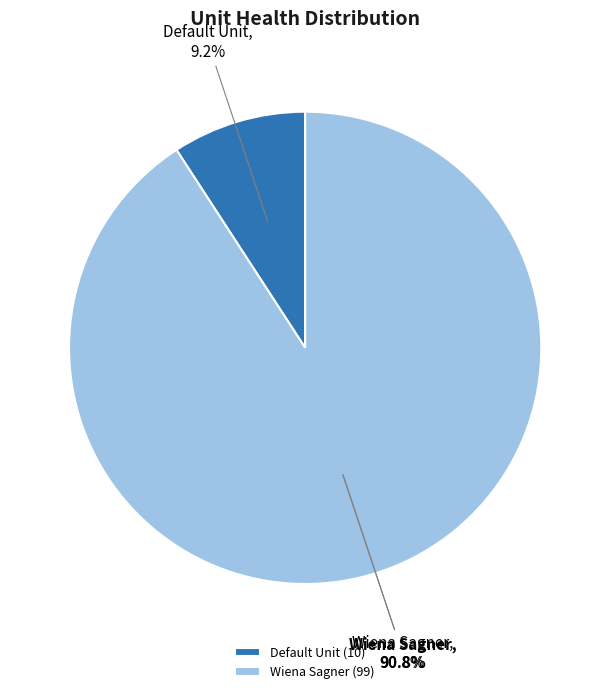

Do siena and defaultUnit together represent more than half of the pie?

Yes